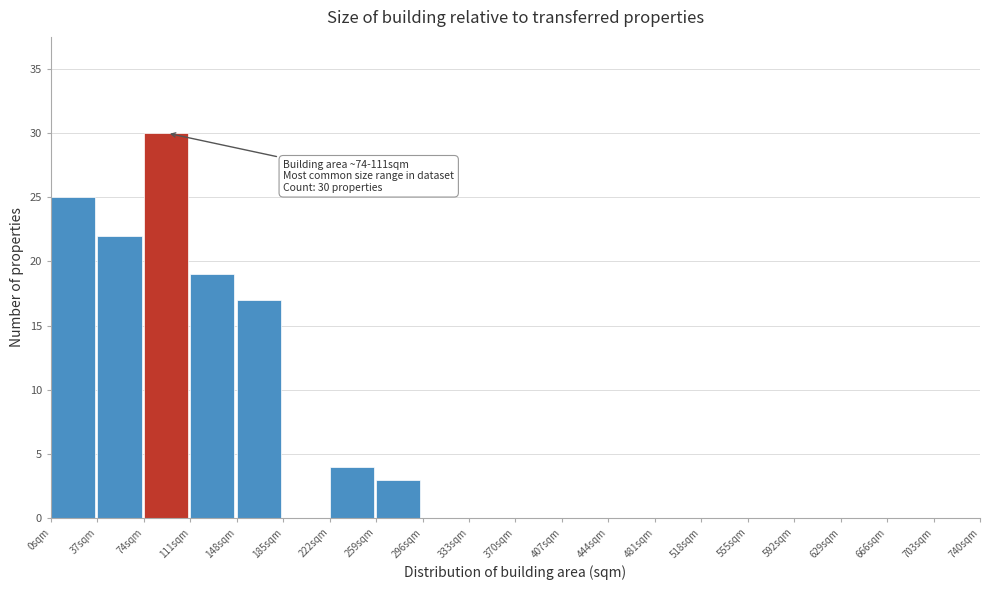

Over which range of the x-axis is the bar tallest?

74 to 111